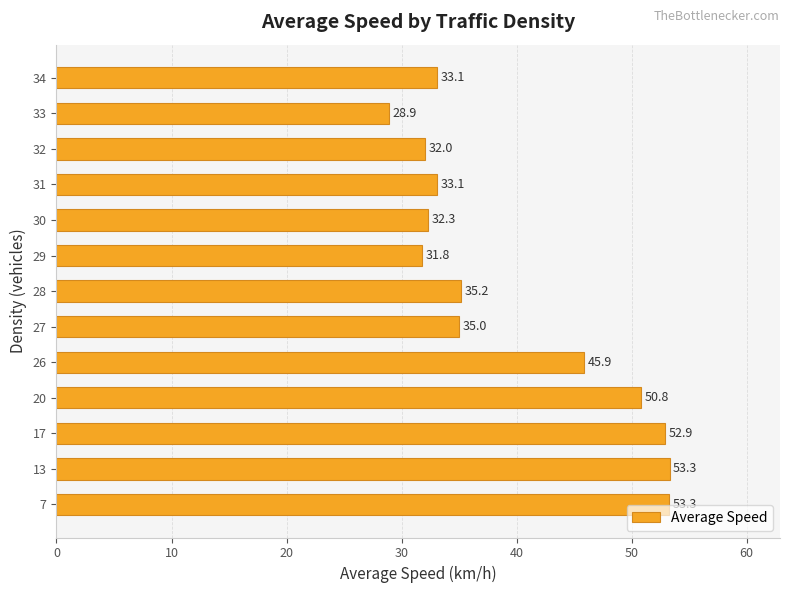

Is it true that the value at 17 is 52.9?

True